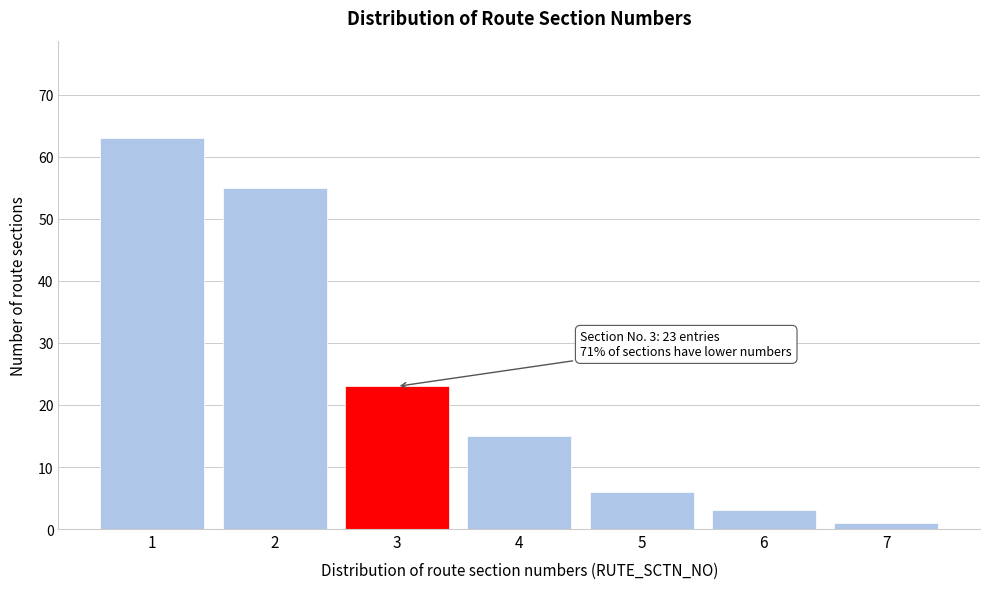

Over which range of the x-axis is the bar tallest?

0.5 to 1.5